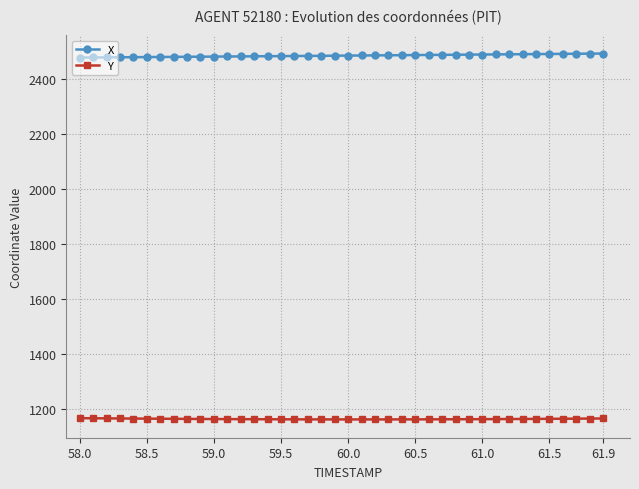

What is the greatest value displayed?

2493.7